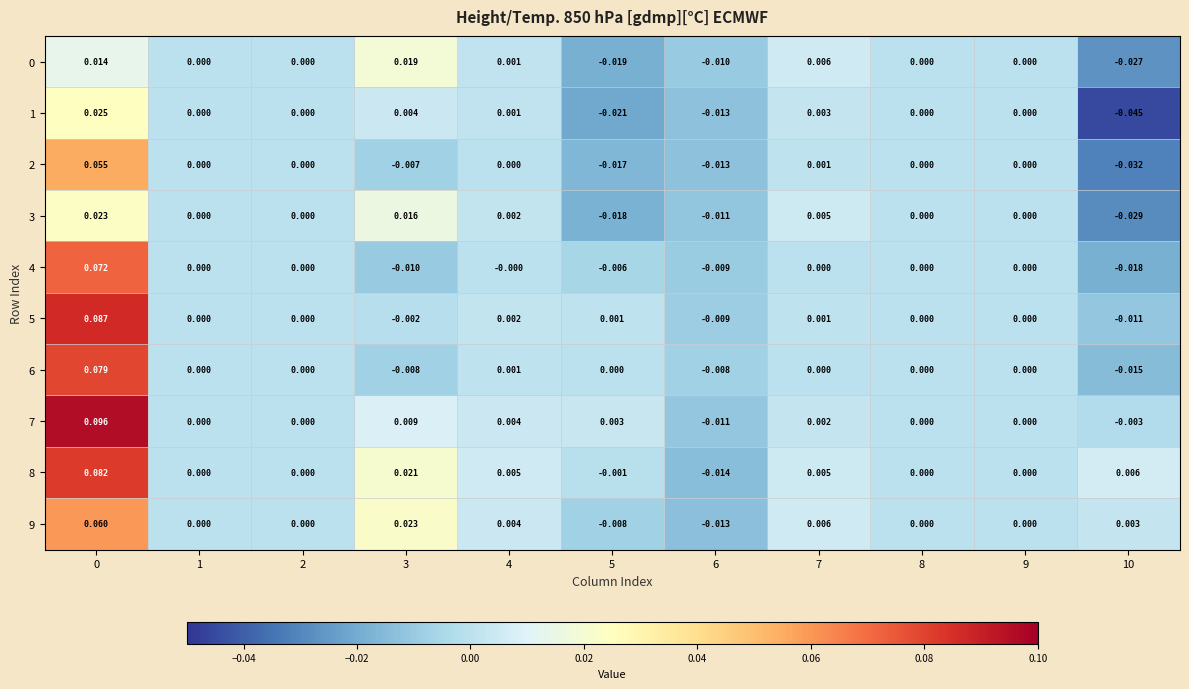

Is the value of 8 at 4 greater than the value of 6 at 0?

No